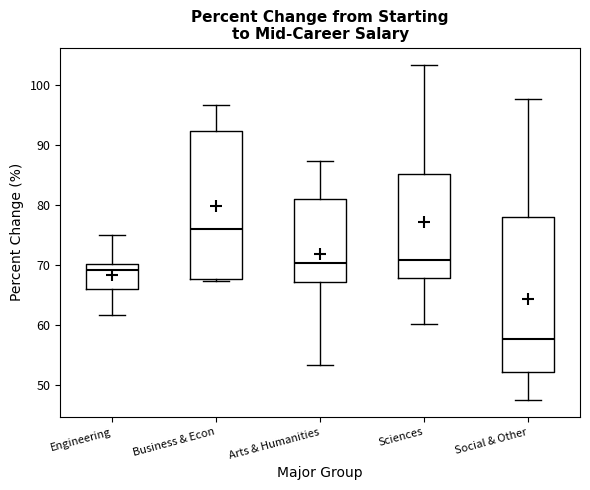

Reading left to right, transcribe this box plot: for each box, give where its median line is, the range the box spans, and where its two whiskers end, as read against the y-axis. The values are not printed on the chart, so give them approximately, as read against the axis.

Engineering: median 69, box 66 to 70, whiskers 62 to 75
Business & Econ: median 76, box 68 to 92, whiskers 67 to 97
Arts & Humanities: median 70, box 67 to 81, whiskers 53 to 87
Sciences: median 71, box 68 to 85, whiskers 60 to 104
Social & Other: median 58, box 52 to 78, whiskers 47 to 98